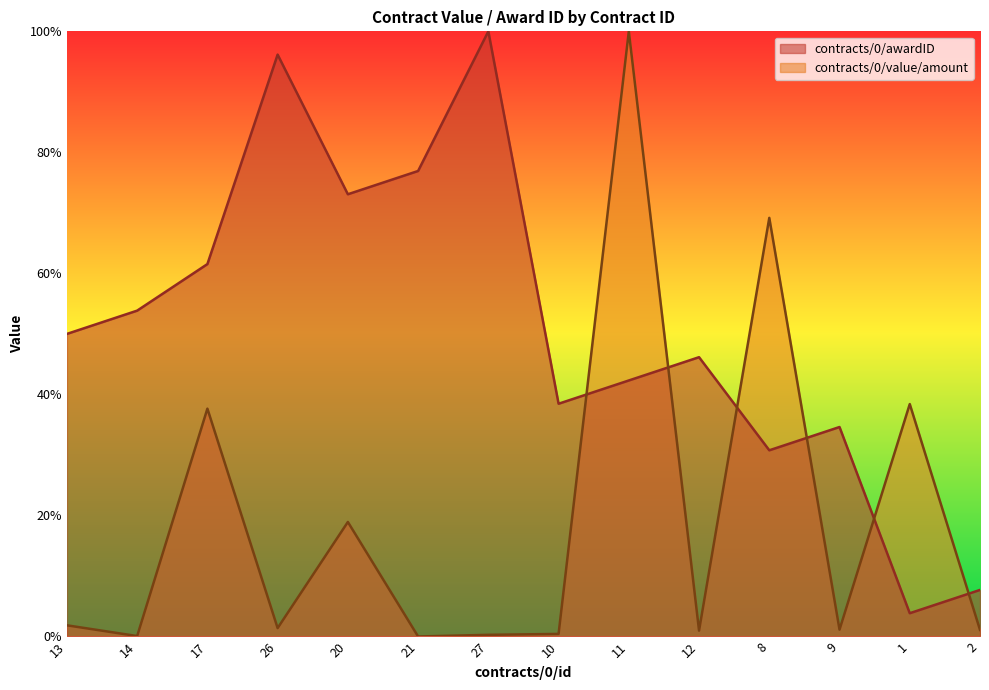

What is the value of the contracts/0/awardID point at the 10th from the left?

0.5